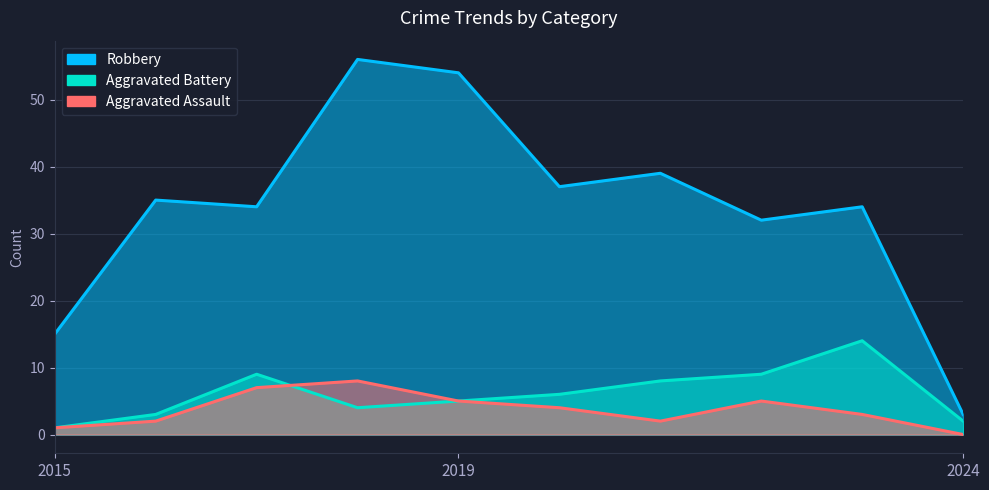

Between 2020 and 2018, which is larger?

2018